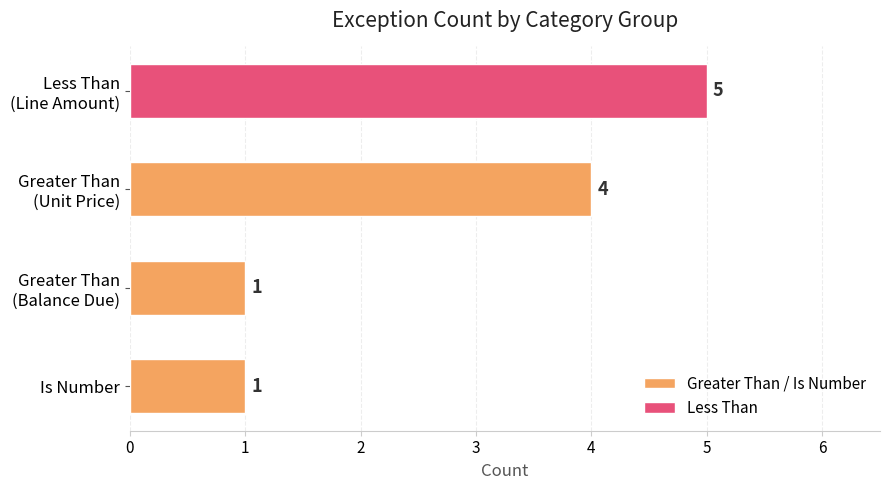

What is the maximum value shown in the chart?

5